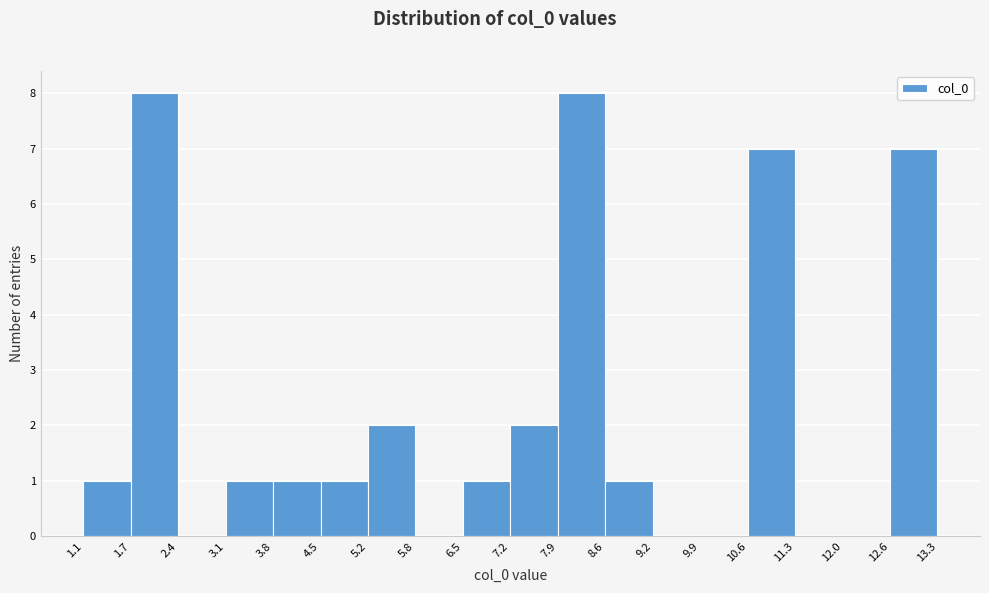

Reading left to right, transcribe this chart: for each bar, give the range it covers on the x-axis and its height. The values are not printed on the chart, so give them approximately, as read against the axis.

1.1 to 1.7: 1
1.7 to 2.4: 8
2.4 to 3.1: 0
3.1 to 3.8: 1
3.8 to 4.5: 1
4.5 to 5.2: 1
5.2 to 5.8: 2
5.8 to 6.5: 0
6.5 to 7.2: 1
7.2 to 7.9: 2
7.9 to 8.6: 8
8.6 to 9.2: 1
9.2 to 9.9: 0
9.9 to 10.6: 0
10.6 to 11.3: 7
11.3 to 12.0: 0
12.0 to 12.6: 0
12.6 to 13.3: 7